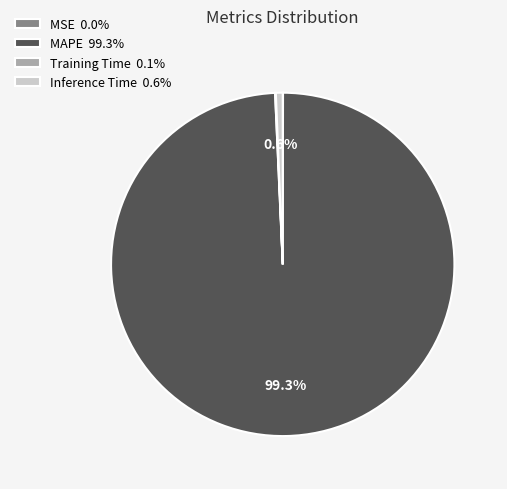

To the nearest percent, what percentage of the pie is Inference Time?

1%